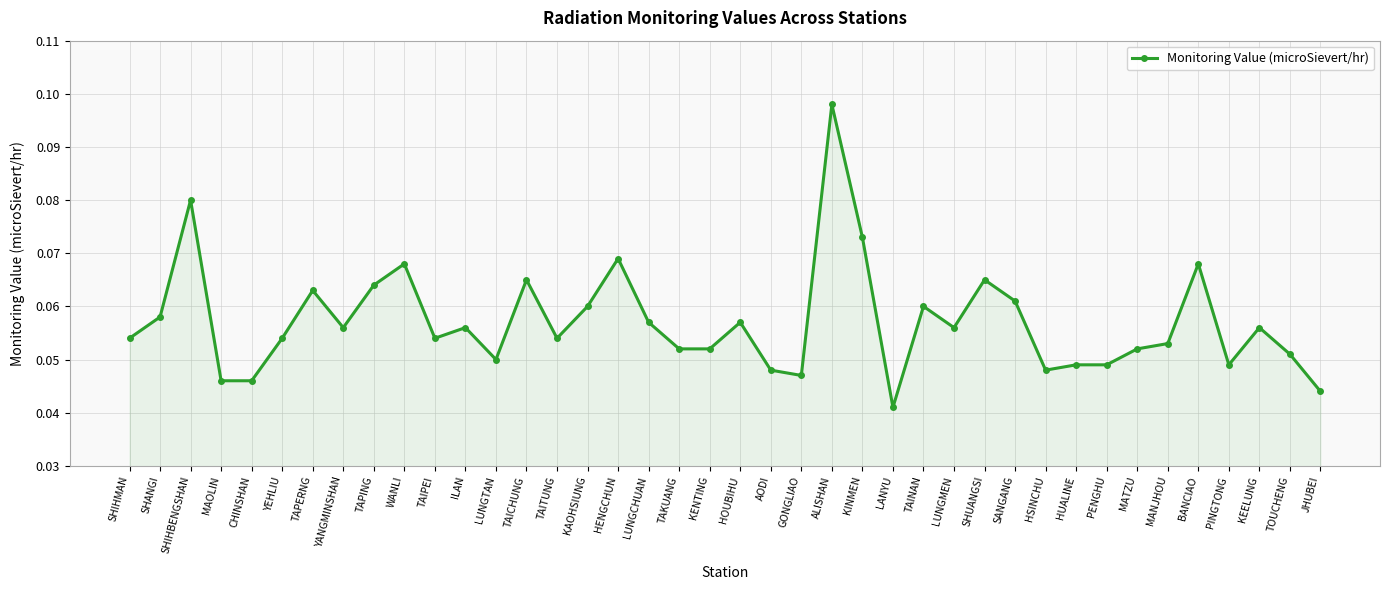

At which category does the data reach its first local peak?

SHIHBENGSHAN